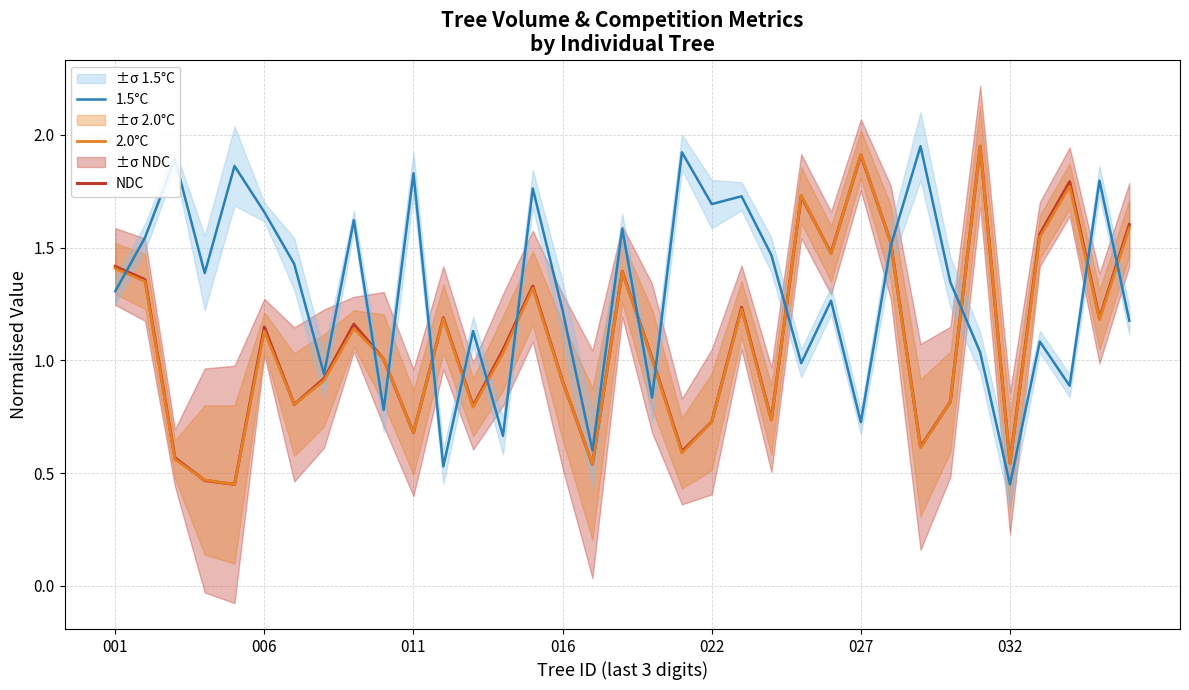

What are all the series names shown in the legend?

NDC, 2.0°C, 1.5°C